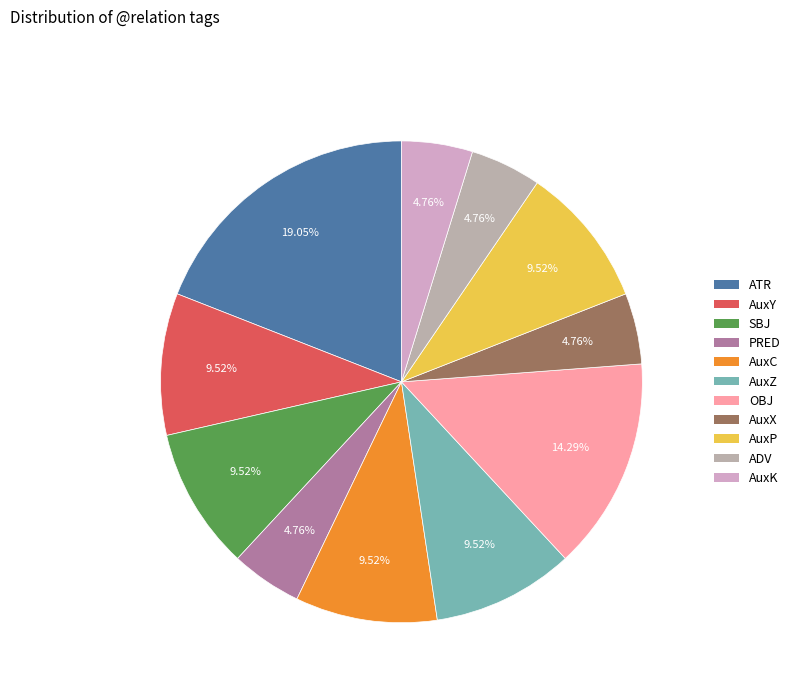

To the nearest percent, what portion does ADV represent?

5%